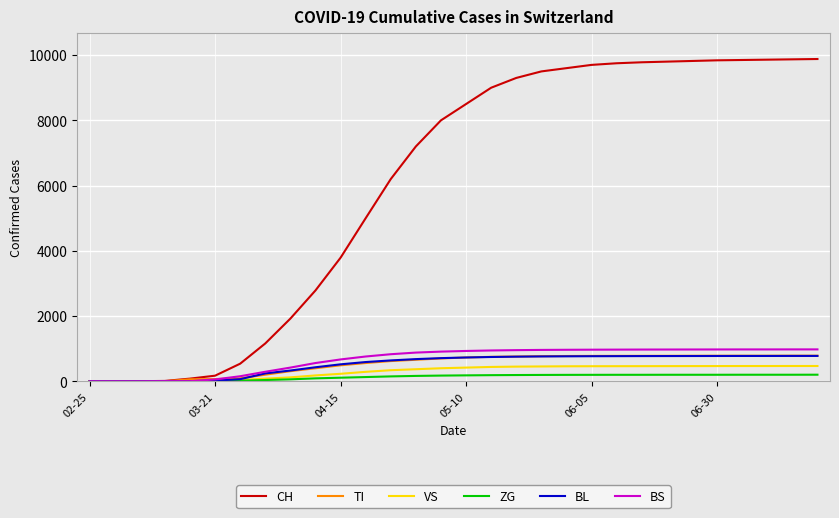

Which series has the largest range (max minus min)?

CH